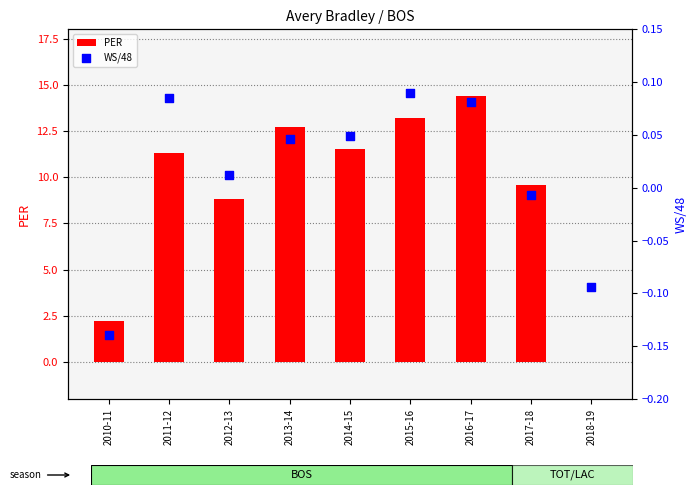

Is the value of PER at 2017-18 greater than the value of WS/48 at 2012-13?

Yes